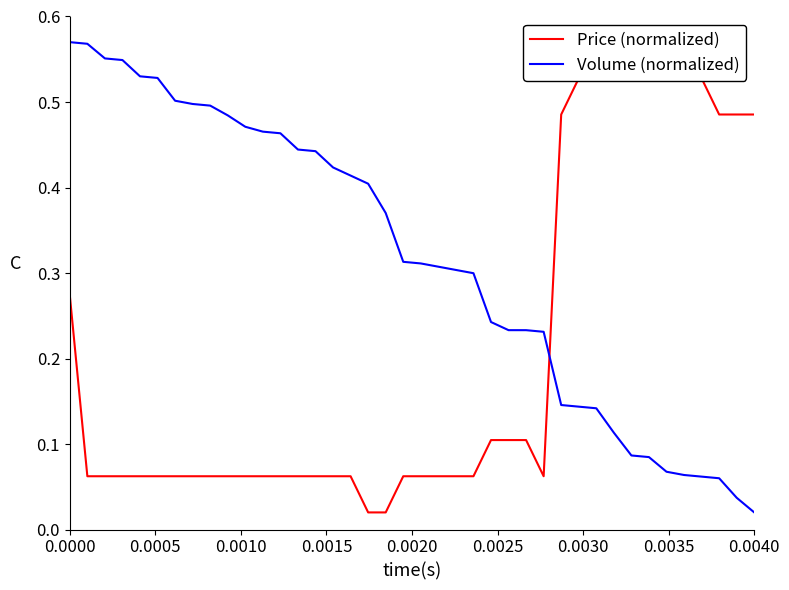

Is it true that Price (normalized) equals 0.1 at 19?

False